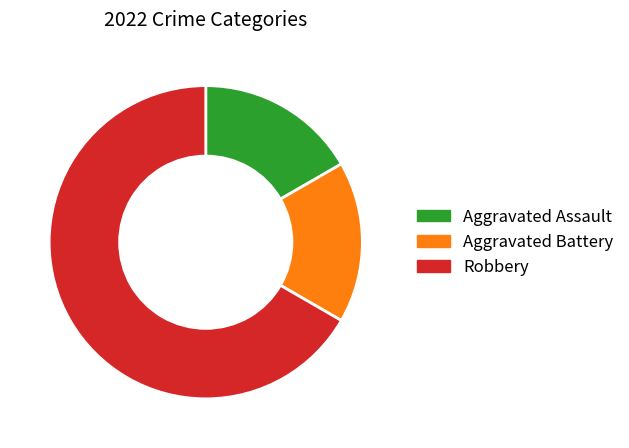

Which category has the biggest portion of the pie?

Robbery